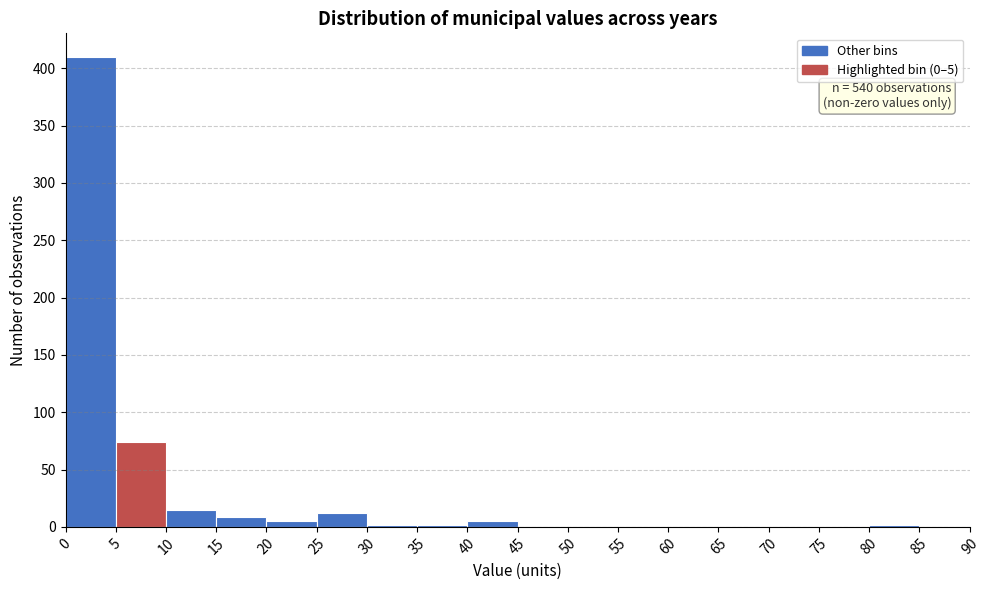

Over which range of the x-axis is the bar tallest?

0 to 5